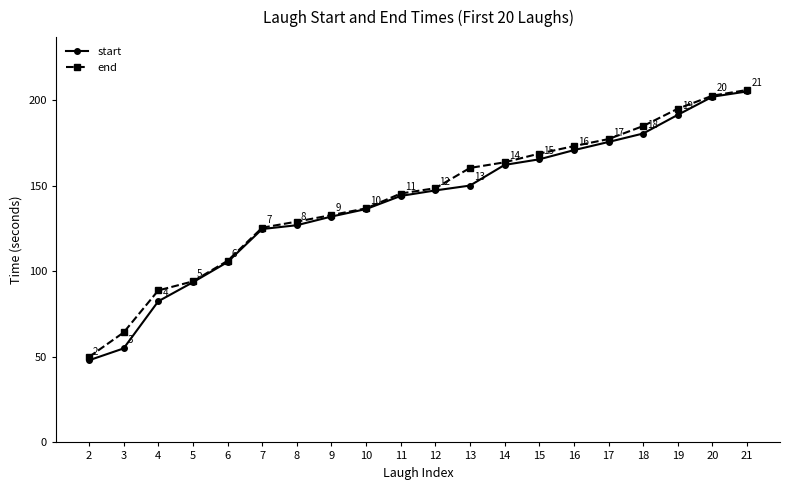

What is the minimum value for end?

49.9